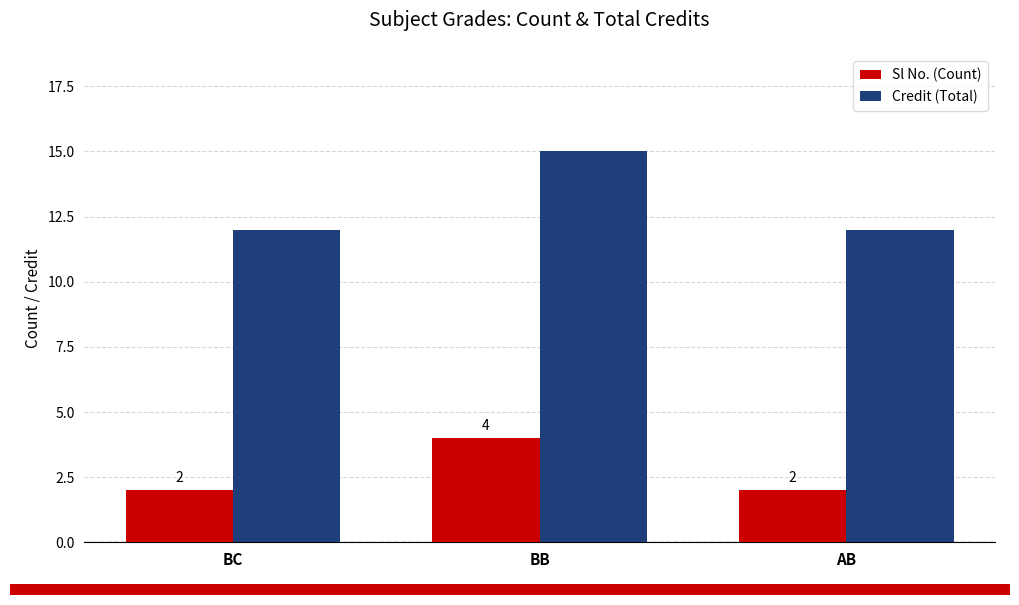

What is the value of the Sl No. (Count) bar at the 3rd from the left?

2